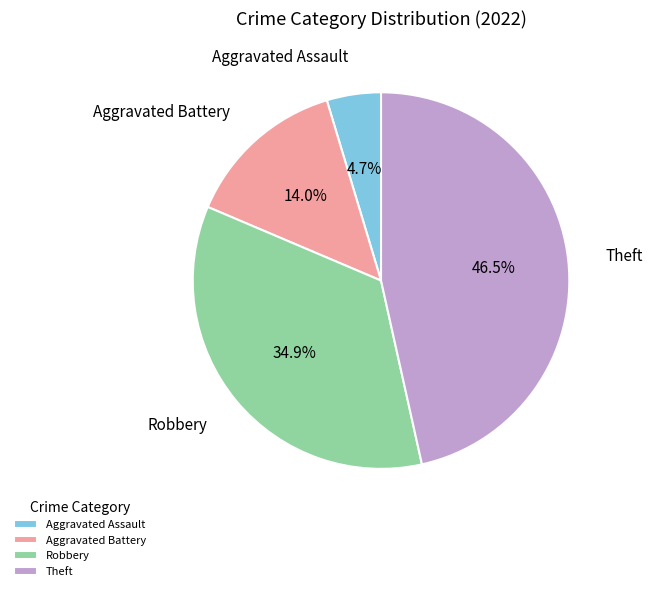

Count the number of slices in the pie.

4